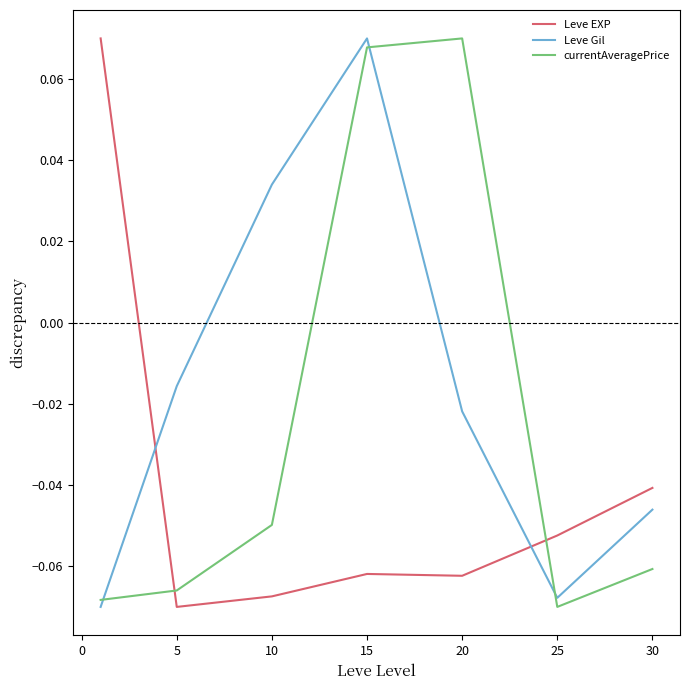

Which series has the largest total across all categories?

Leve Gil